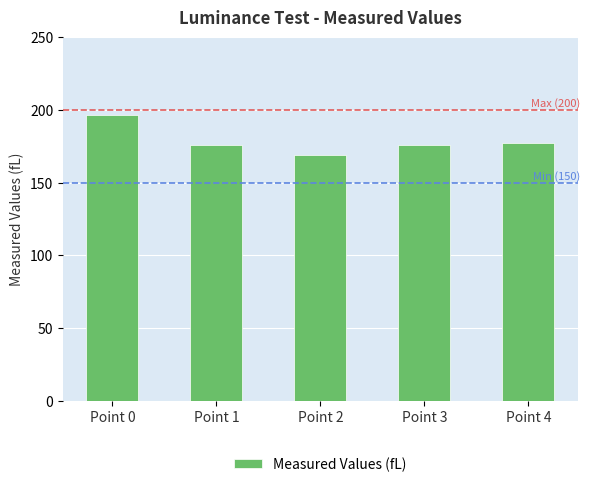

The chart shows a value of 169.3 at Point 2. True or false?

True